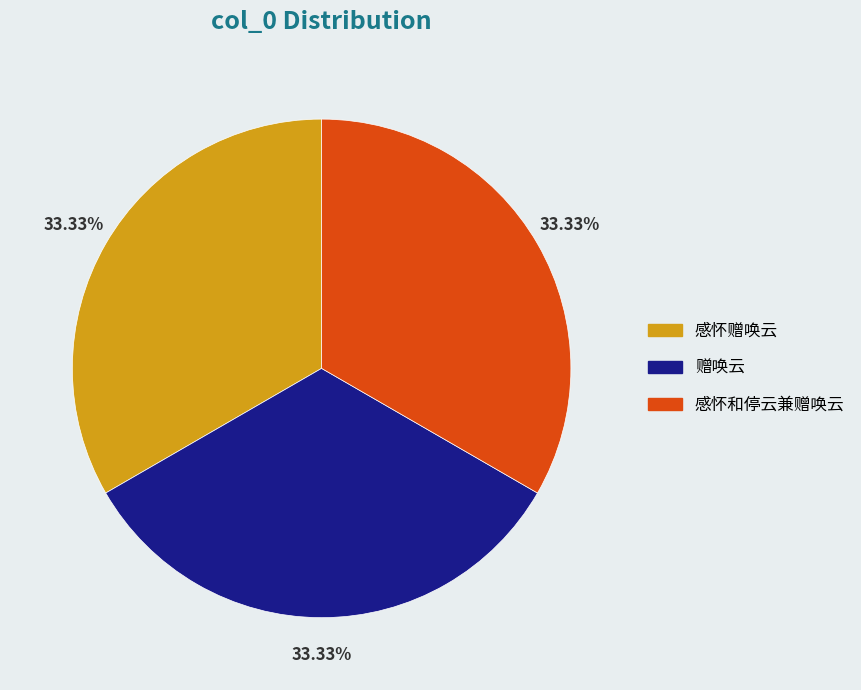

Is 感怀赠唤云 the majority of the pie?

No